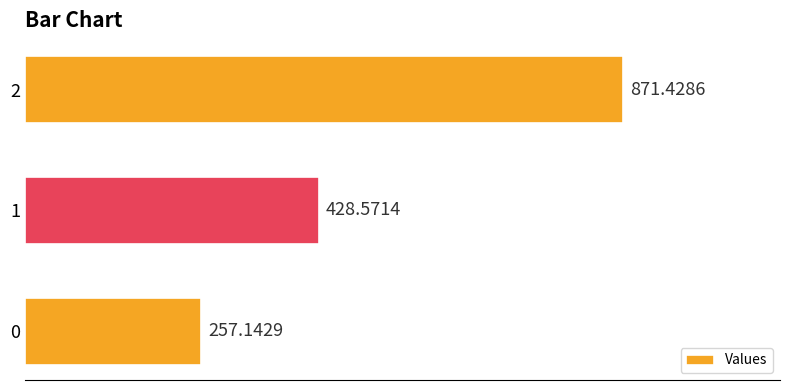

List the labels in order of value, largest first.

2, 1, 0